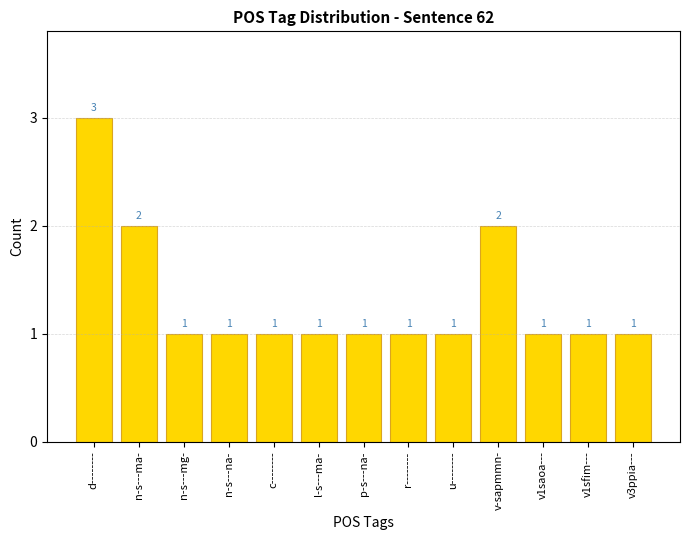

How many values are between 1 and 2?

12